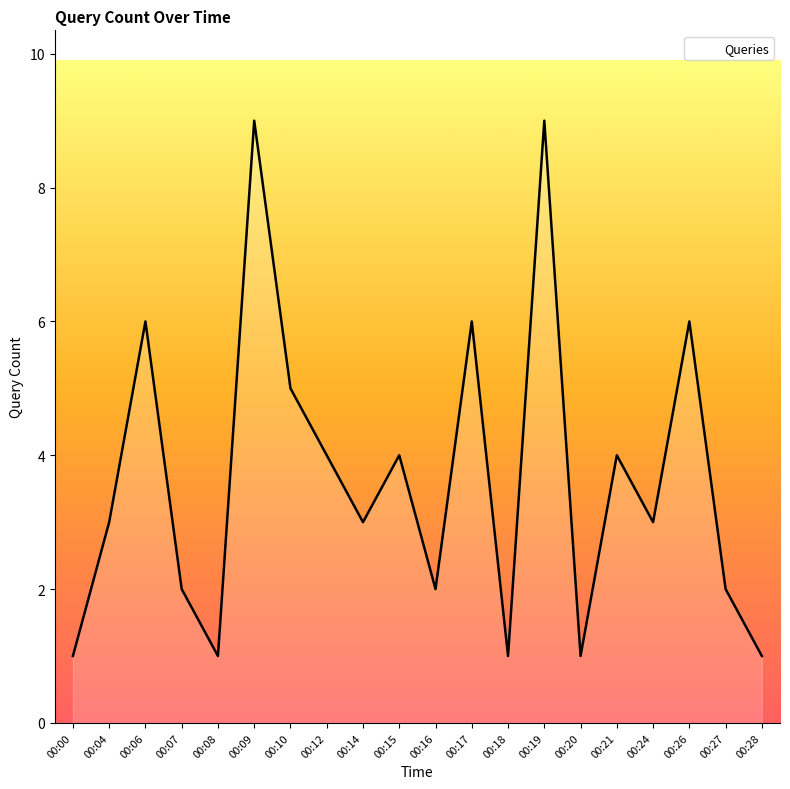

What is the greatest value displayed?

9